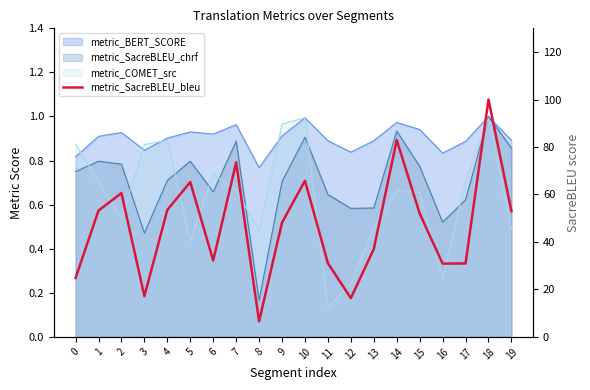

Which has a higher value, 14 or 11?

14